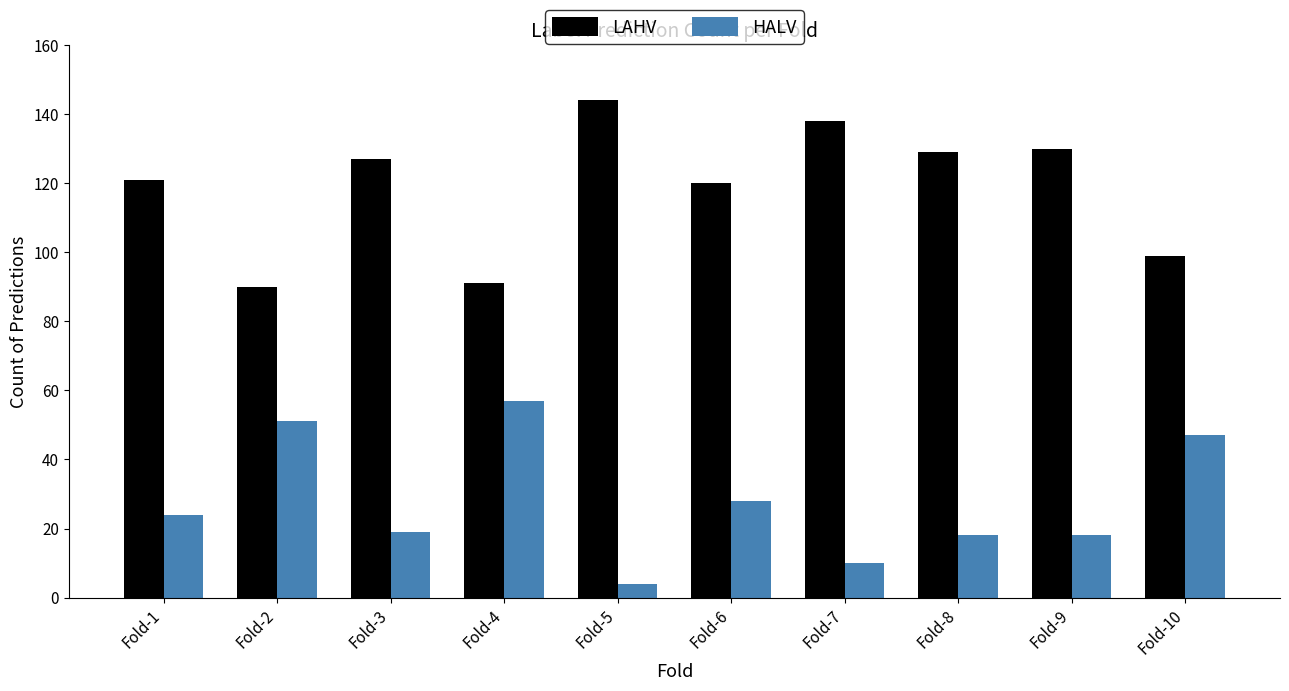

Read the HALV value at Fold-6, to the nearest 5.

30